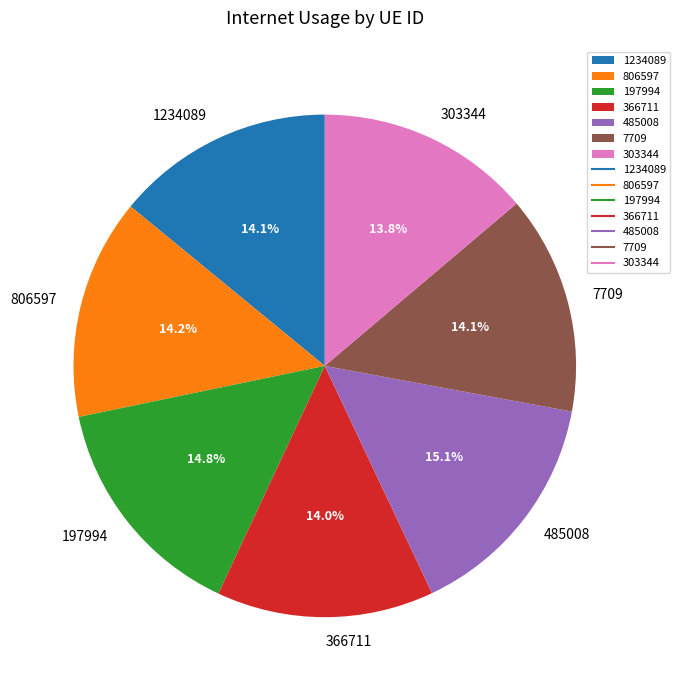

Combined, what portion of the pie is 1234089 and 806597?

28.3%